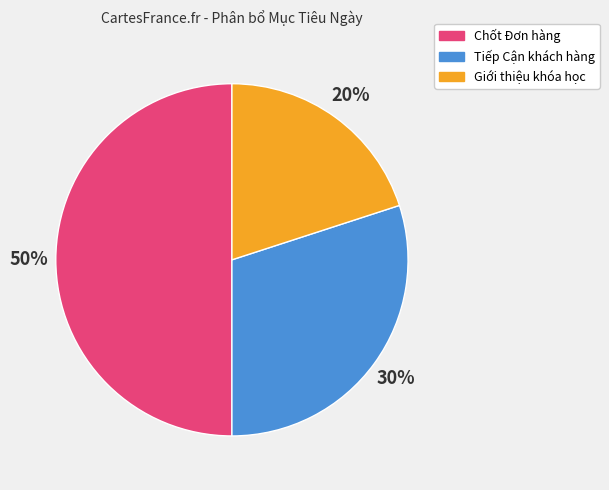

Does Giới thiệu khóa học account for over 50% of the chart?

No